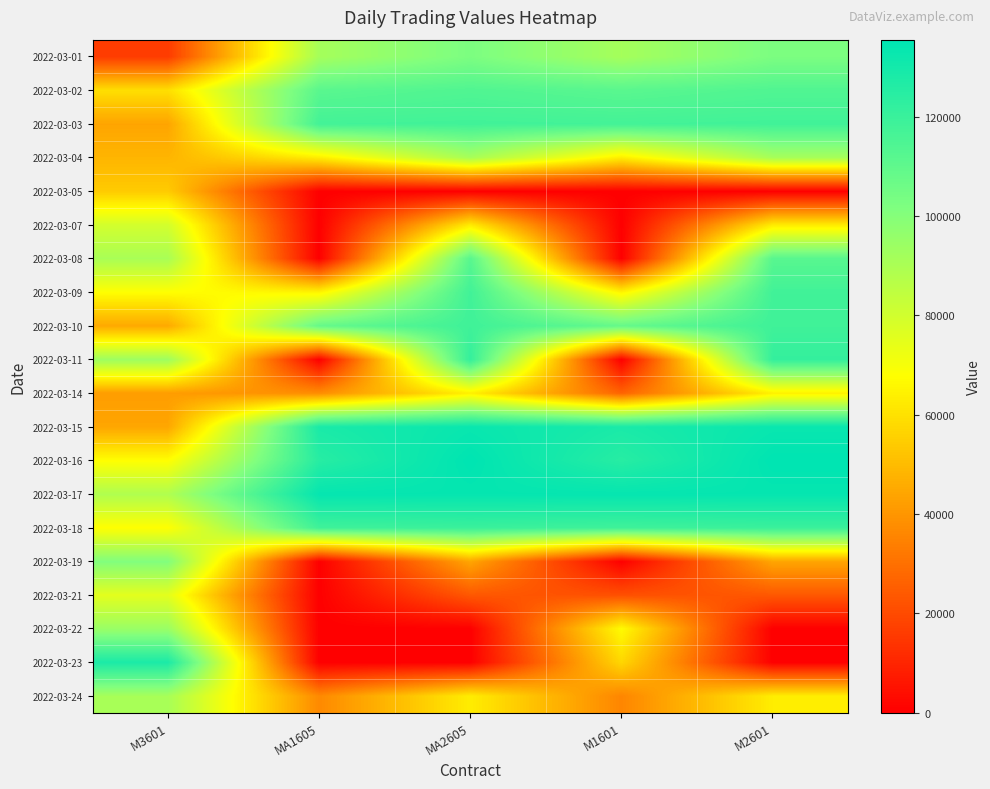

At M2601, list the series in order from smallest to largest.

2022-03-05, 2022-03-22, 2022-03-23, 2022-03-21, 2022-03-19, 2022-03-07, 2022-03-24, 2022-03-14, 2022-03-04, 2022-03-01, 2022-03-08, 2022-03-02, 2022-03-03, 2022-03-09, 2022-03-10, 2022-03-18, 2022-03-11, 2022-03-15, 2022-03-17, 2022-03-16